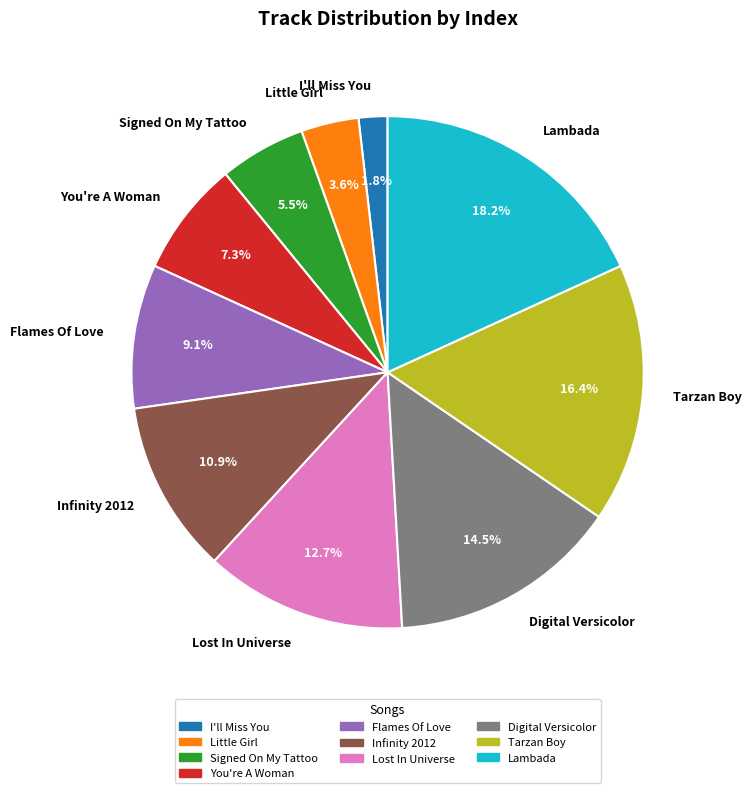

Is there a majority slice in this chart?

No